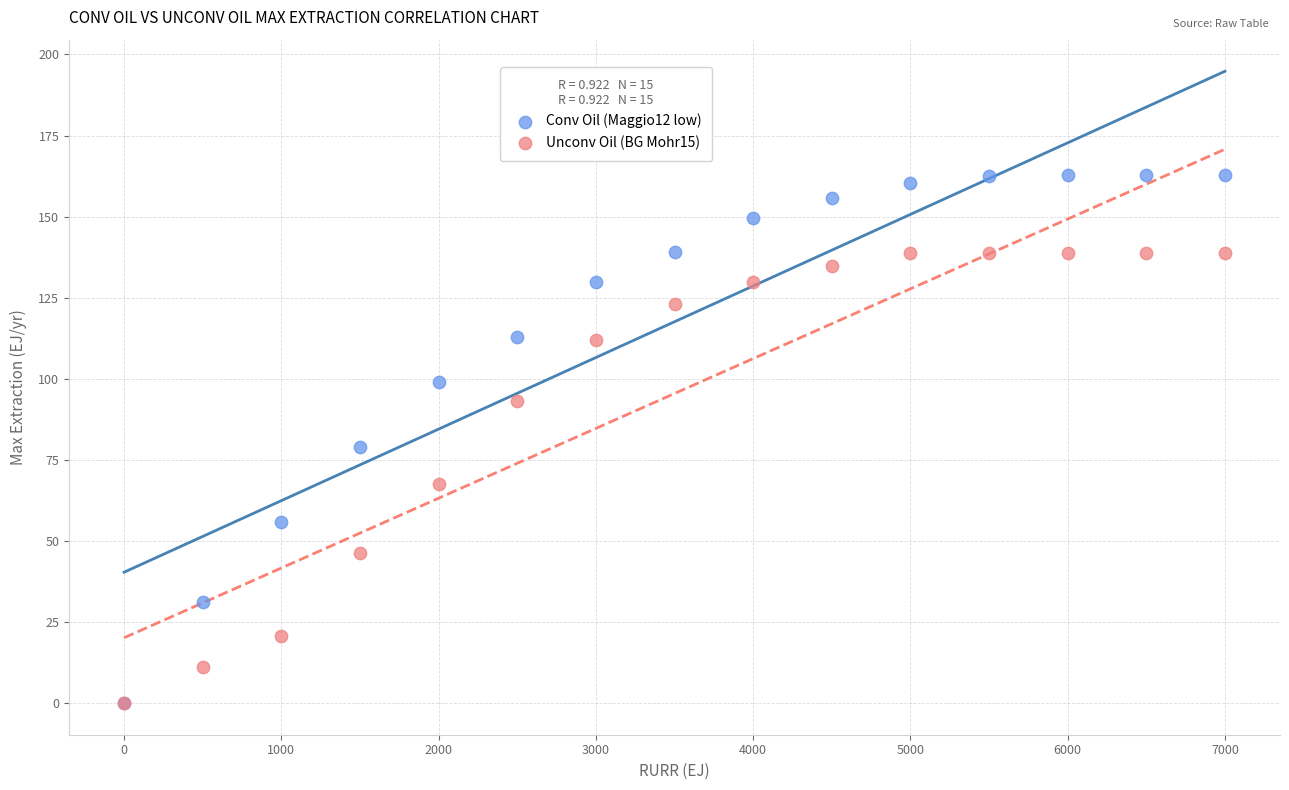

What are all the series names shown in the legend?

Conv Oil (Maggio12 low), Unconv Oil (BG Mohr15)